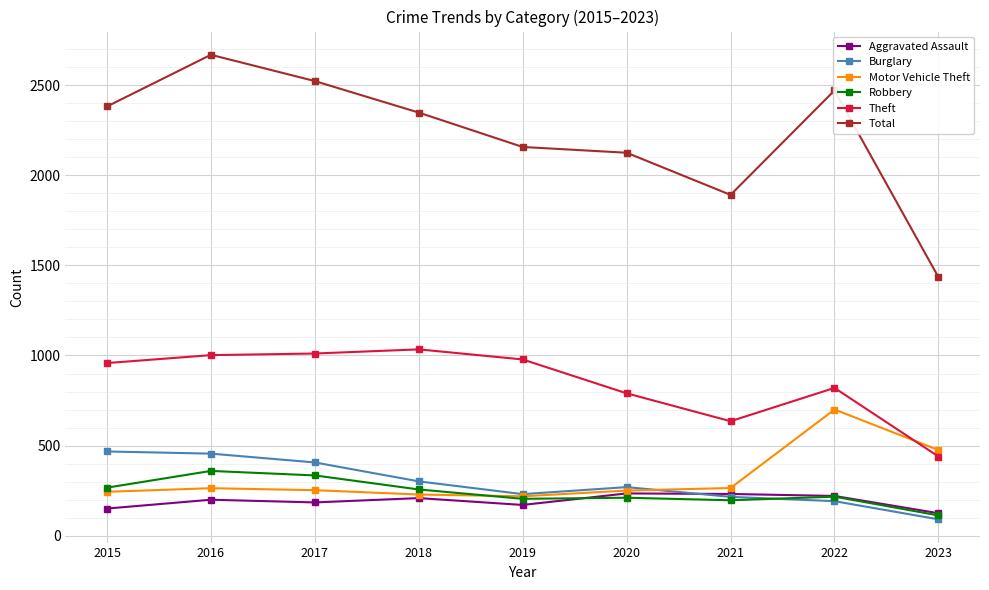

Which series changed the most between 2017 and 2021?

Total